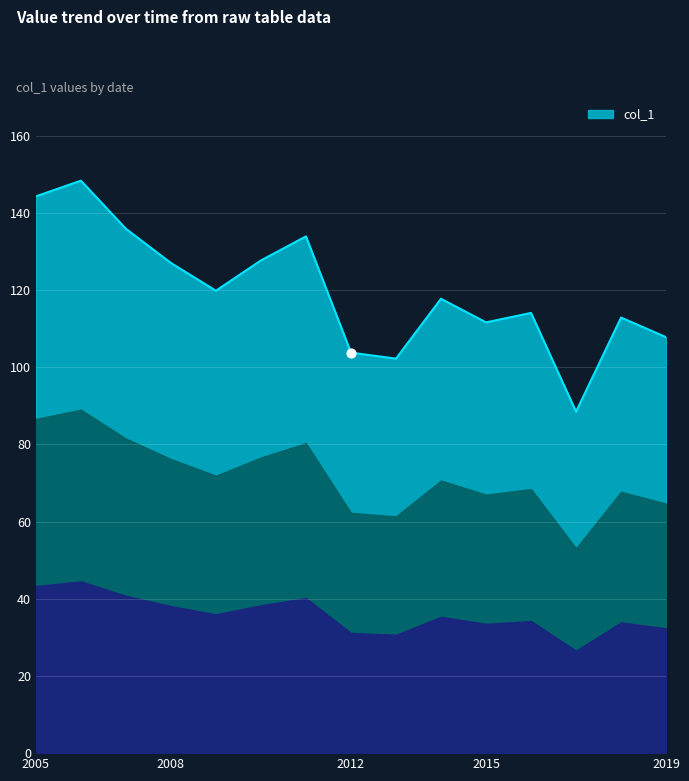

What is the difference between the maximum and minimum values?

59.9